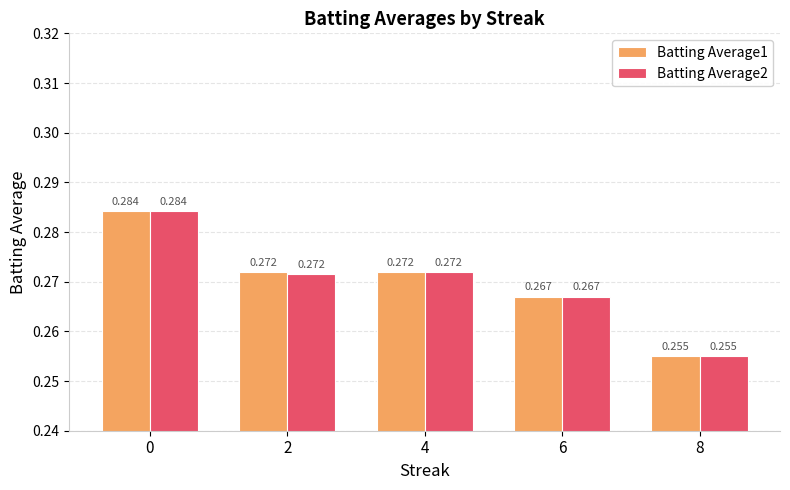

List the series in order of their peak value, lowest first.

Batting Average1, Batting Average2